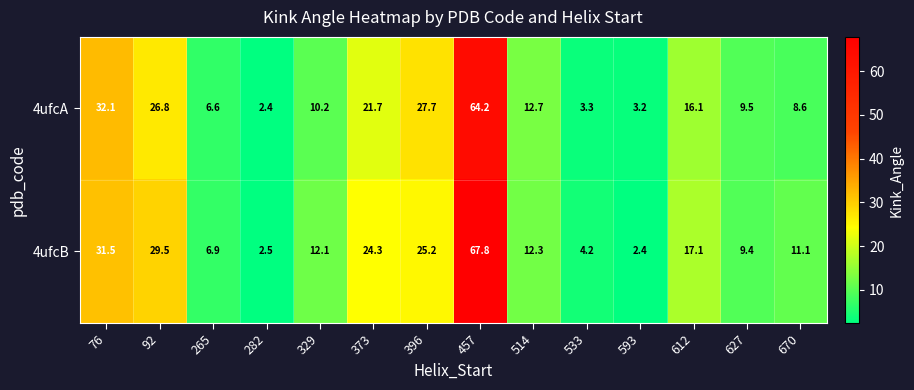

What is the total value across all series at 329?

22.3